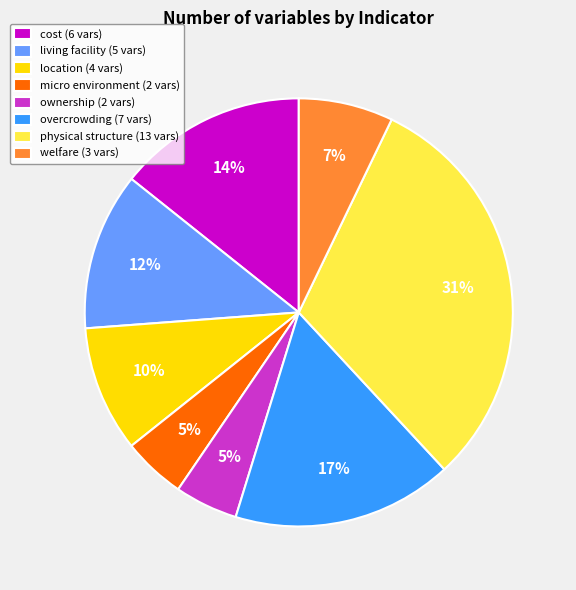

Does living facility represent more than half of the total?

No